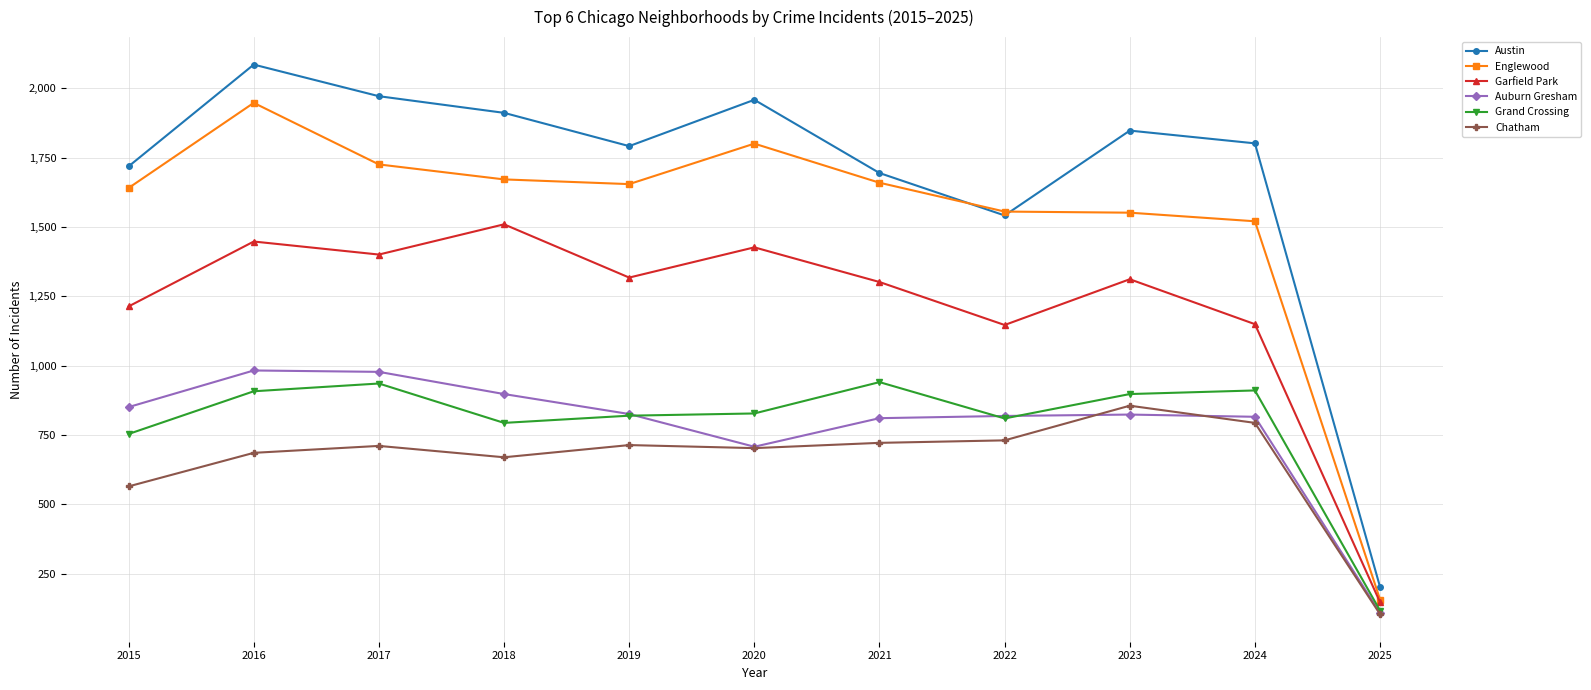

How many lines are shown in the chart?

6